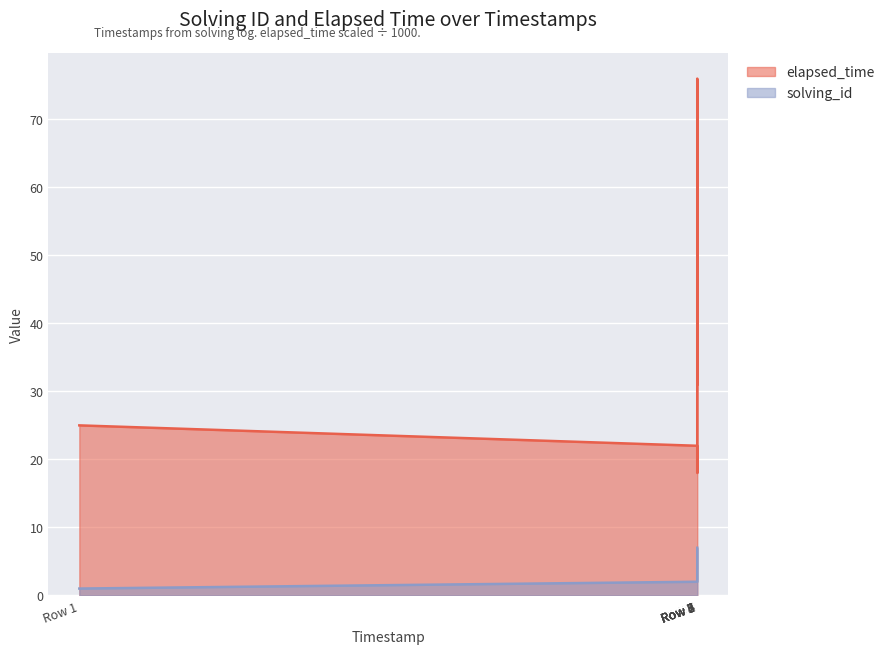

How many solving_id values are between 2 and 6?

5